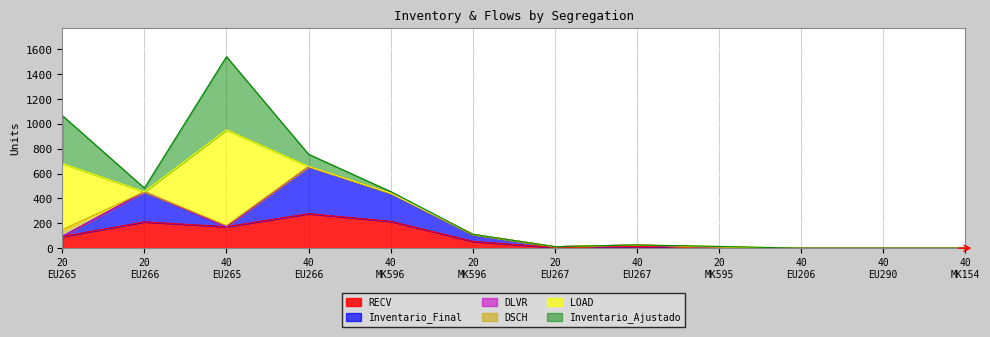

Where is DSCH nearest to the value 27?

expo-dry-40-EU265